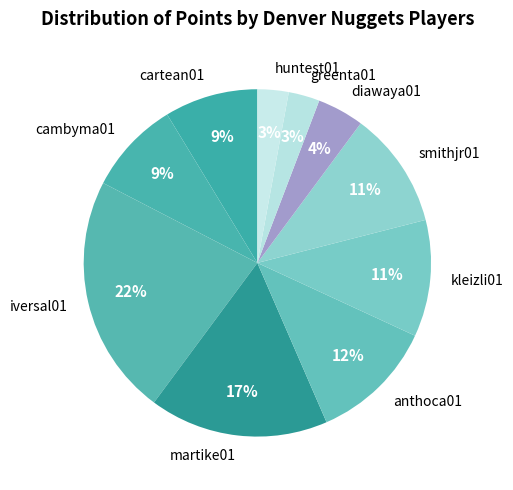

What is the largest slice in the pie chart?

iversal01